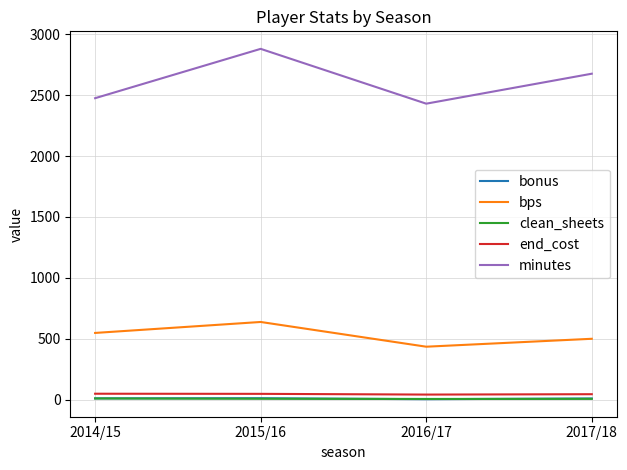

Is the value of end_cost at 2017/18 greater than the value of bps at 2015/16?

No